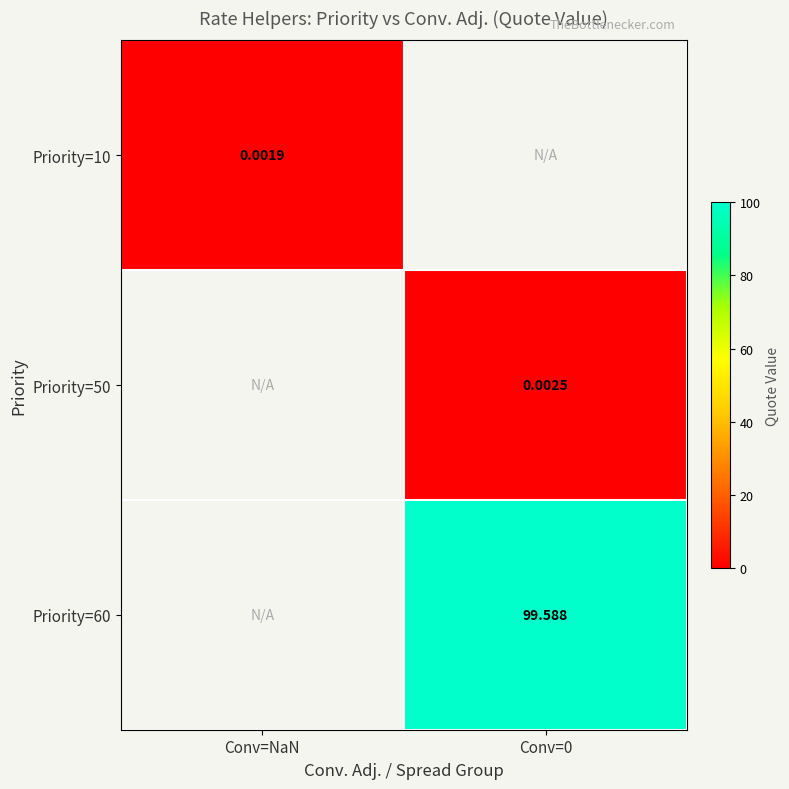

What is the greatest value displayed?

99.6